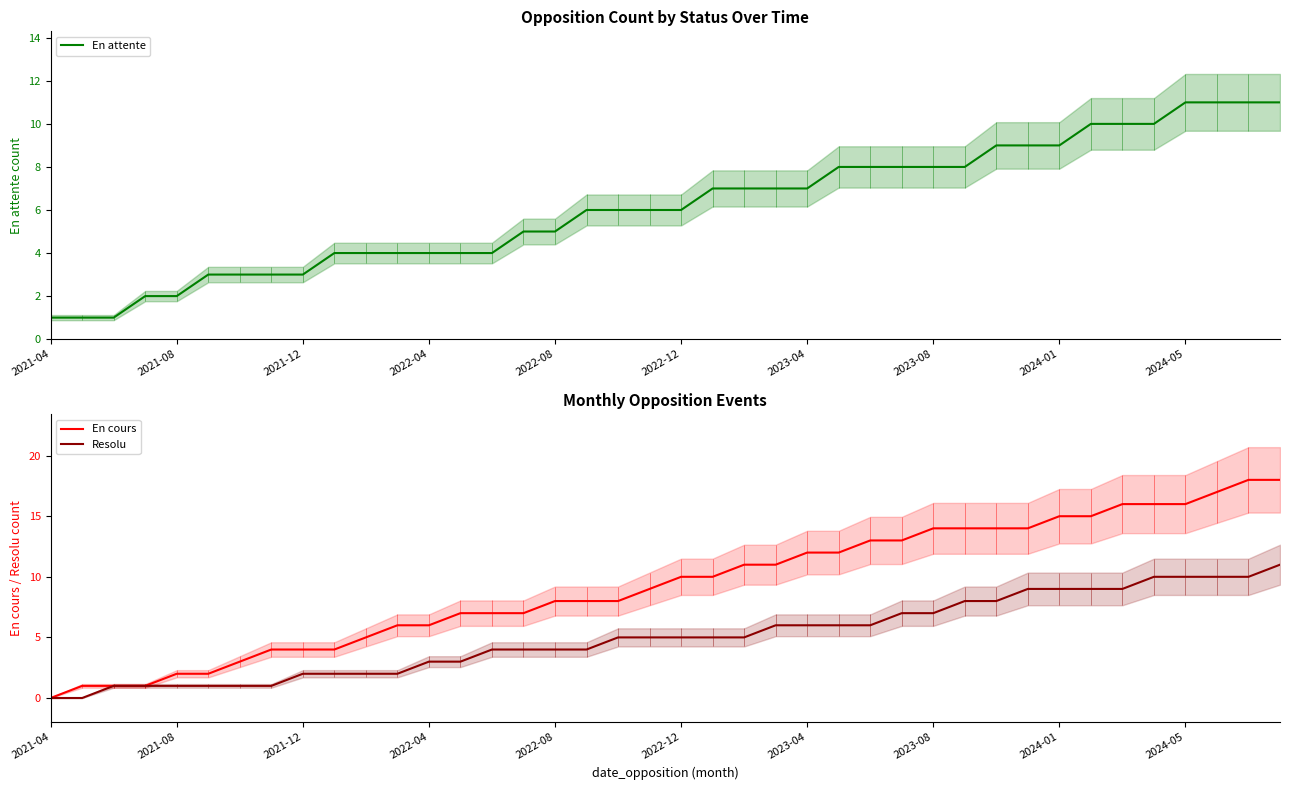

Count the number of data series in this chart.

3